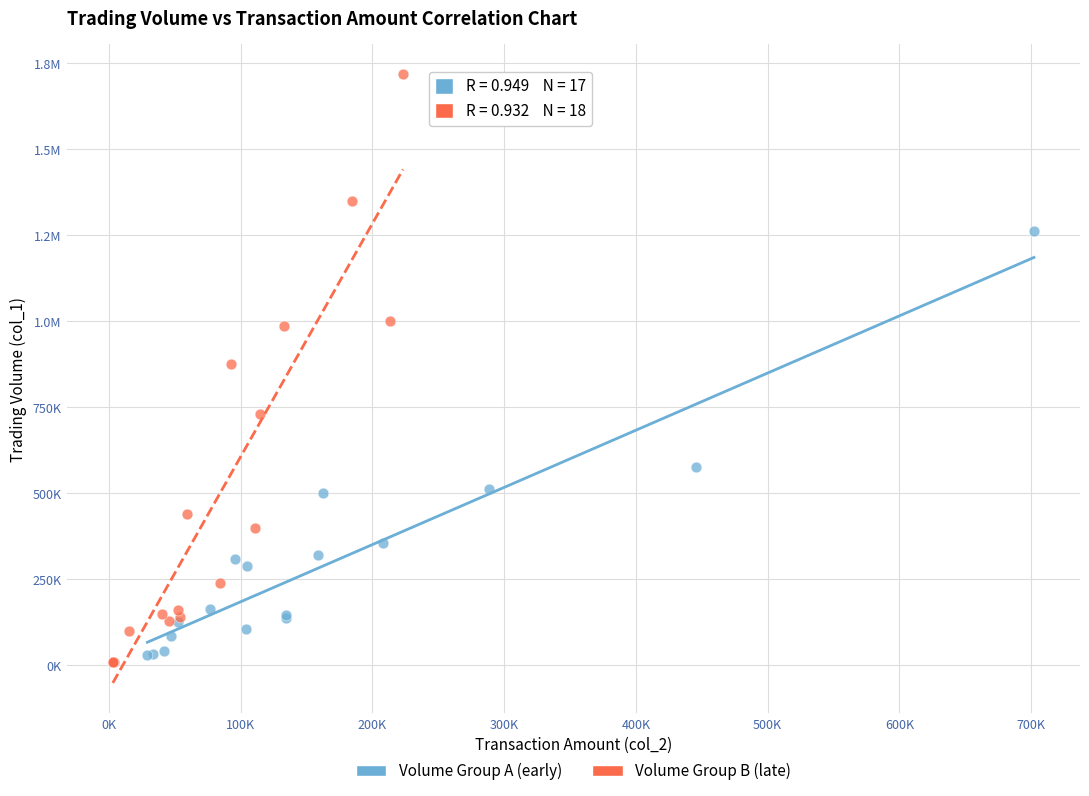

What are all the series names shown in the legend?

Volume Group A (early), Volume Group B (late)